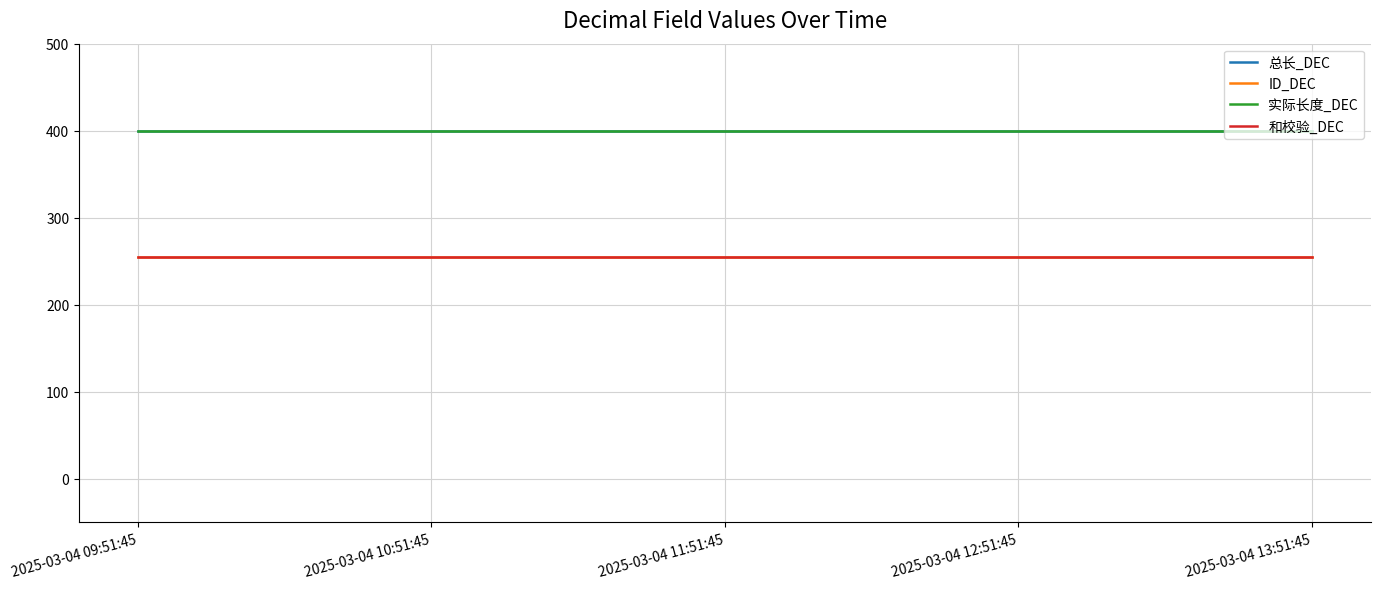

Reading left to right, what are all the values shown in this chart?

总长_DEC: 2025-03-04 09:51:45=400	2025-03-04 10:51:45=400	2025-03-04 11:51:45=400	2025-03-04 12:51:45=400	2025-03-04 13:51:45=400
ID_DEC: 2025-03-04 09:51:45=255	2025-03-04 10:51:45=255	2025-03-04 11:51:45=255	2025-03-04 12:51:45=255	2025-03-04 13:51:45=255
实际长度_DEC: 2025-03-04 09:51:45=400	2025-03-04 10:51:45=400	2025-03-04 11:51:45=400	2025-03-04 12:51:45=400	2025-03-04 13:51:45=400
和校验_DEC: 2025-03-04 09:51:45=255	2025-03-04 10:51:45=255	2025-03-04 11:51:45=255	2025-03-04 12:51:45=255	2025-03-04 13:51:45=255